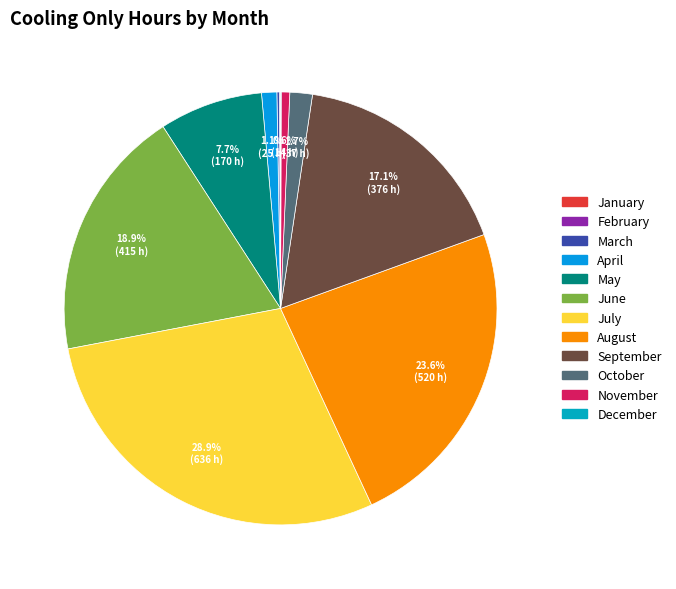

Which has a higher value, November or October?

October